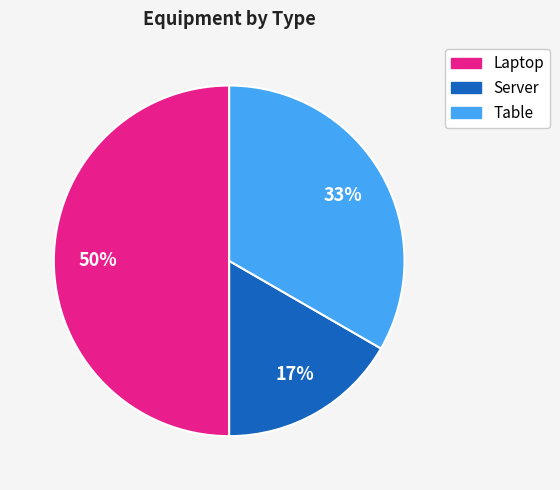

To the nearest percent, what percentage of the pie is Server?

17%